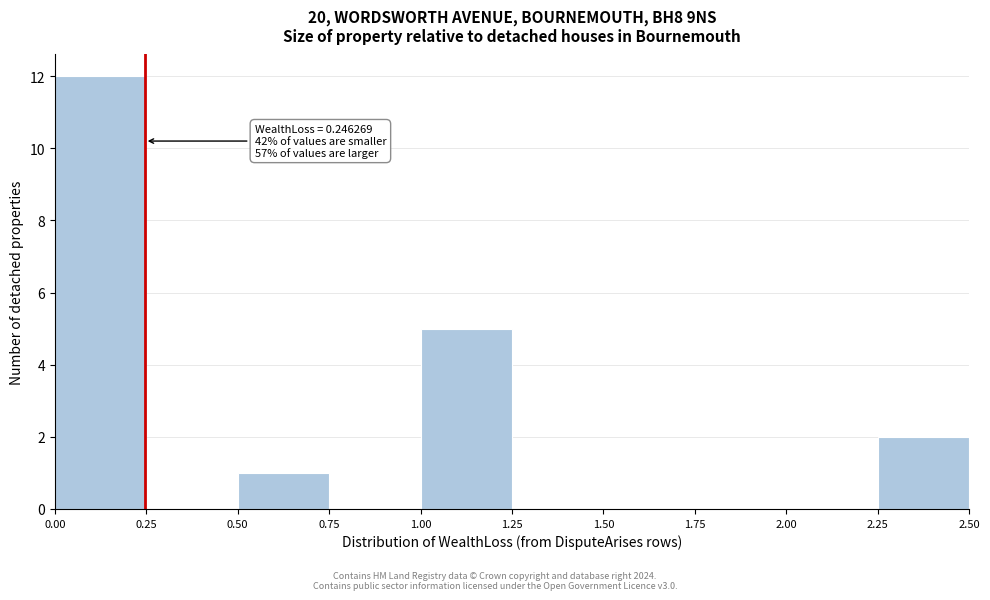

Which range on the x-axis has the tallest bar?

0.00 to 0.25